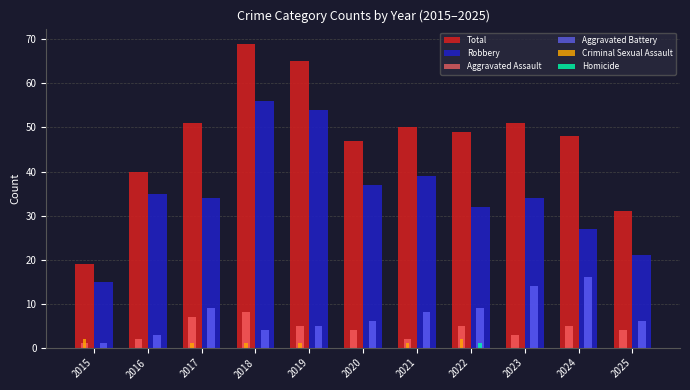

Are the bars horizontal?

No